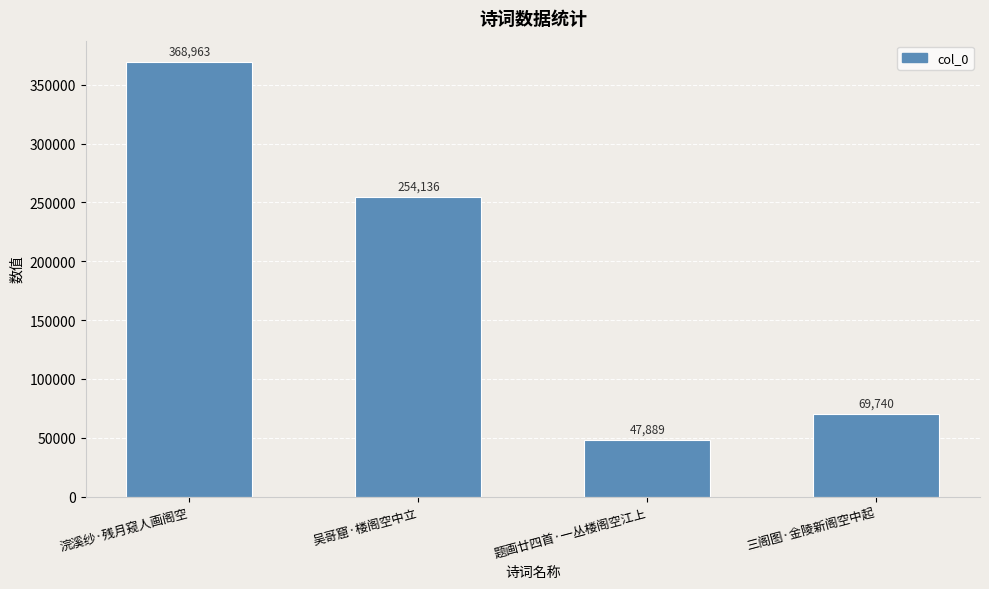

How many data points does each series have?

4